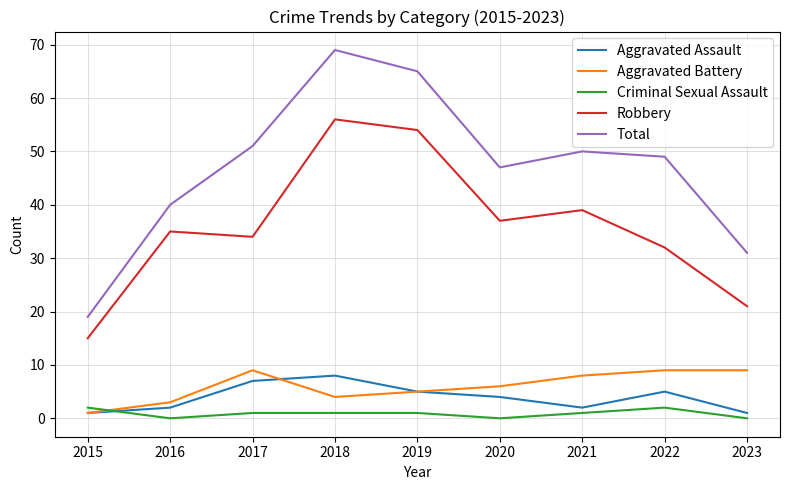

In Robbery, how many points are lower than both neighbors (excluding endpoints)?

2